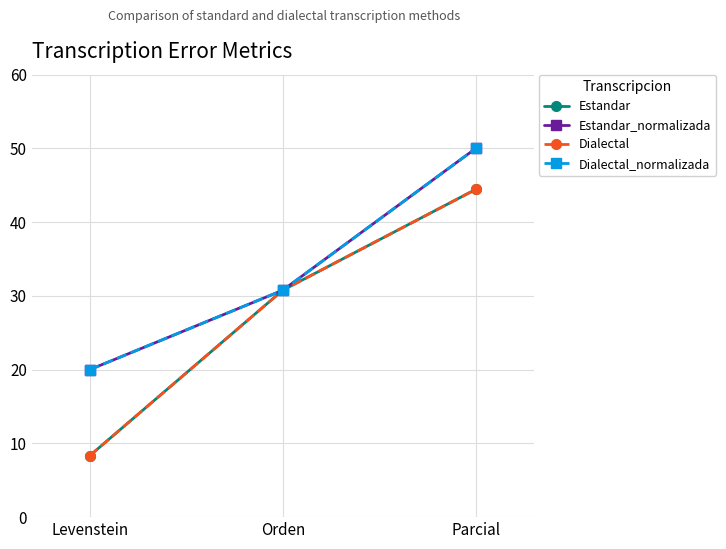

Does the chart have visible grid lines?

Yes